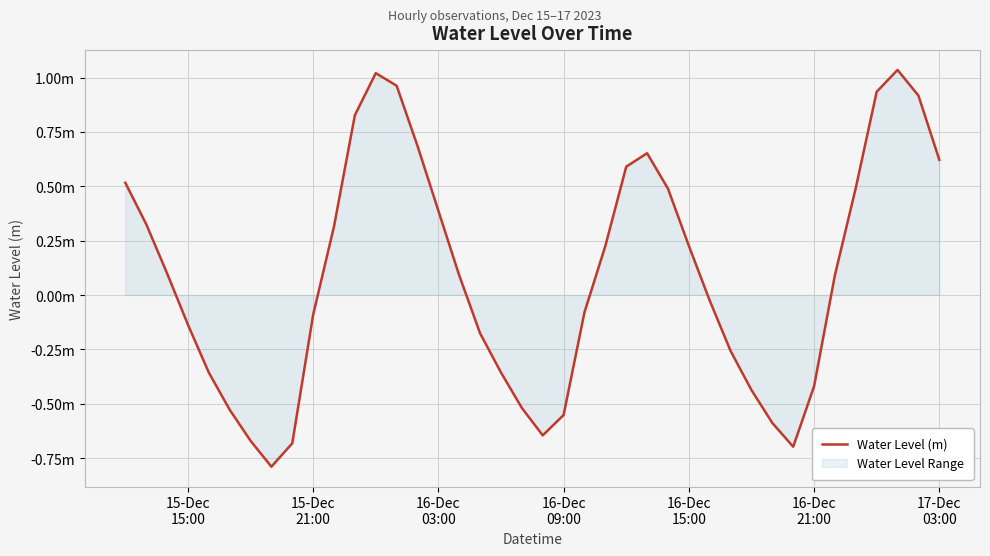

How many categories are shown in the chart?

40